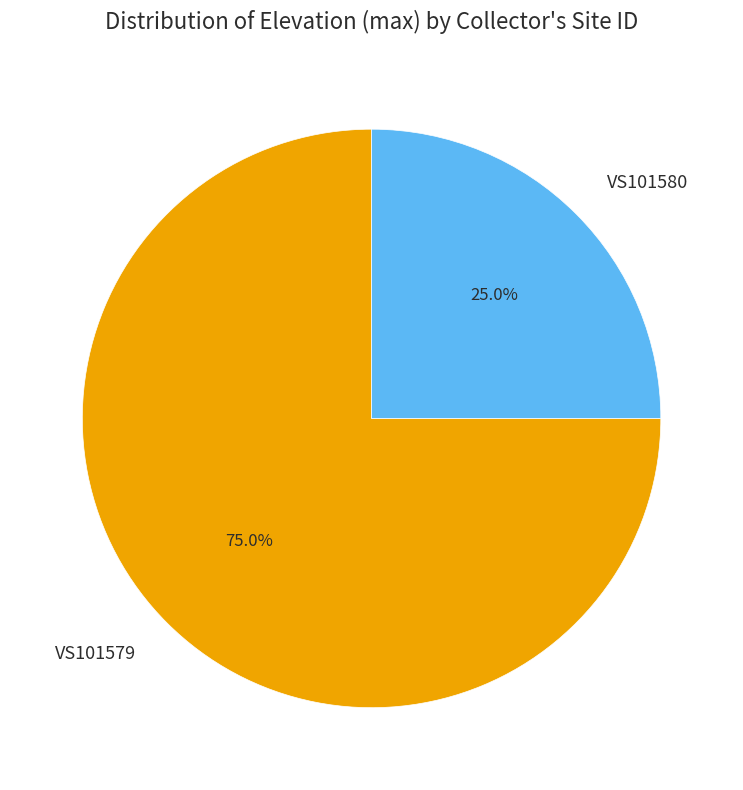

Which has a higher value, VS101580 or VS101579?

VS101579